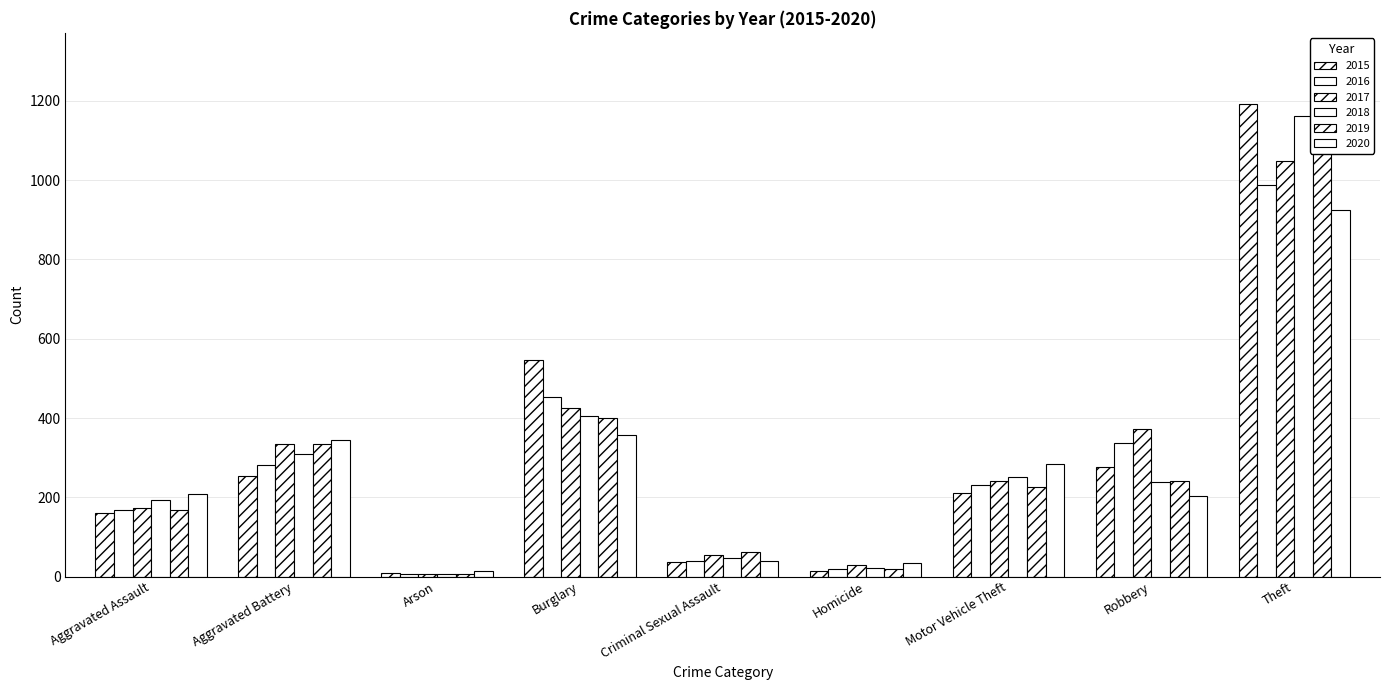

Count the number of data series in this chart.

6